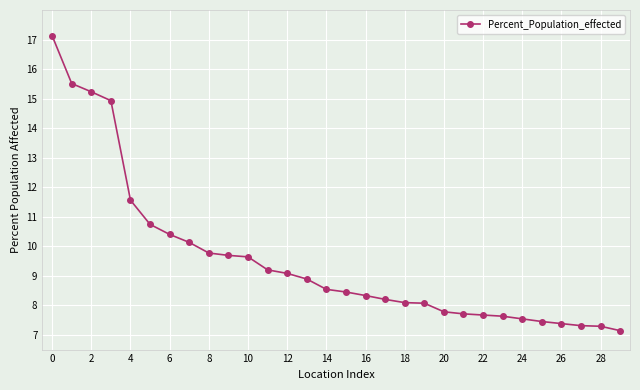

What is the sum of all values?

286.5